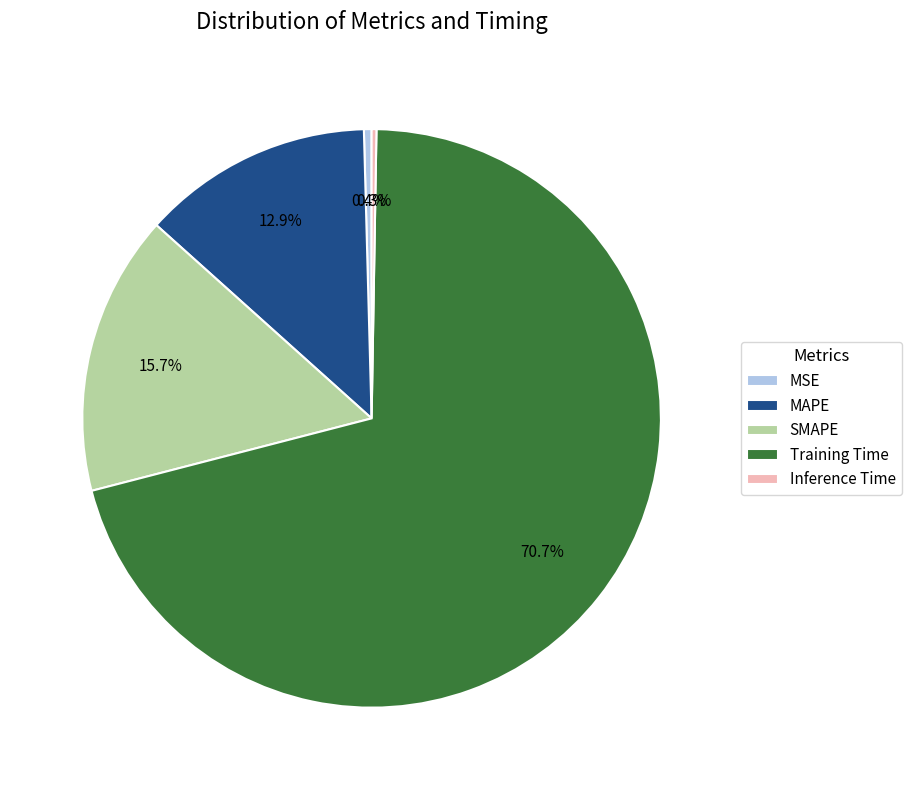

Is there a majority slice in this chart?

Yes